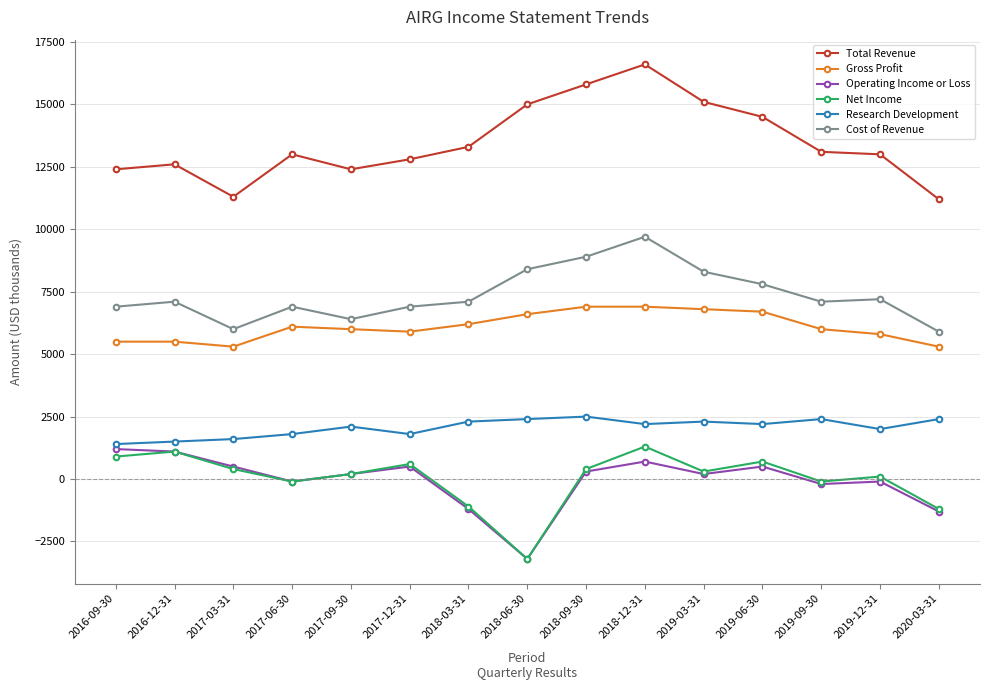

Is it true that Cost of Revenue equals 6000 at 2017-03-31?

True